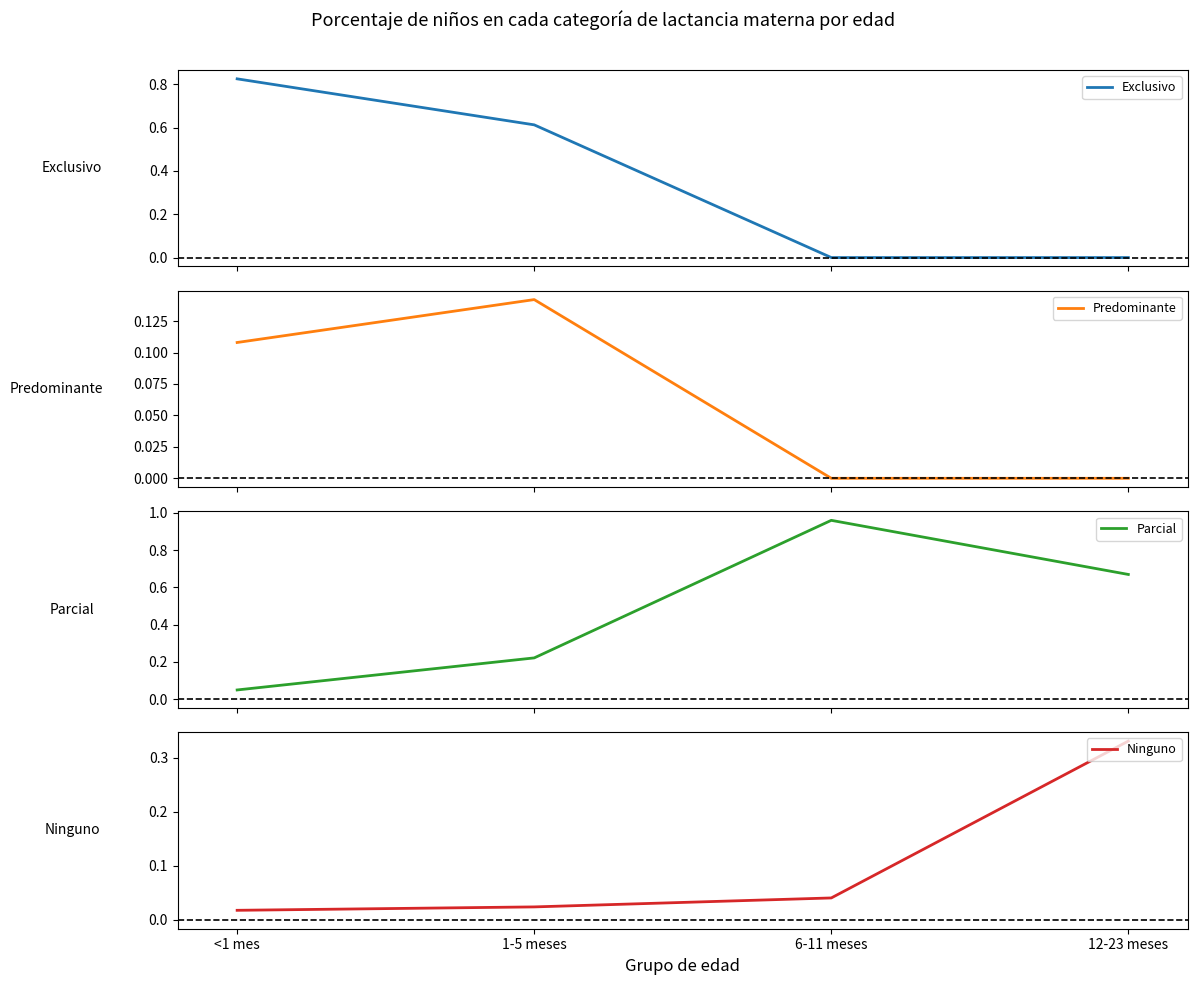

What is the maximum value for Ninguno?

0.3